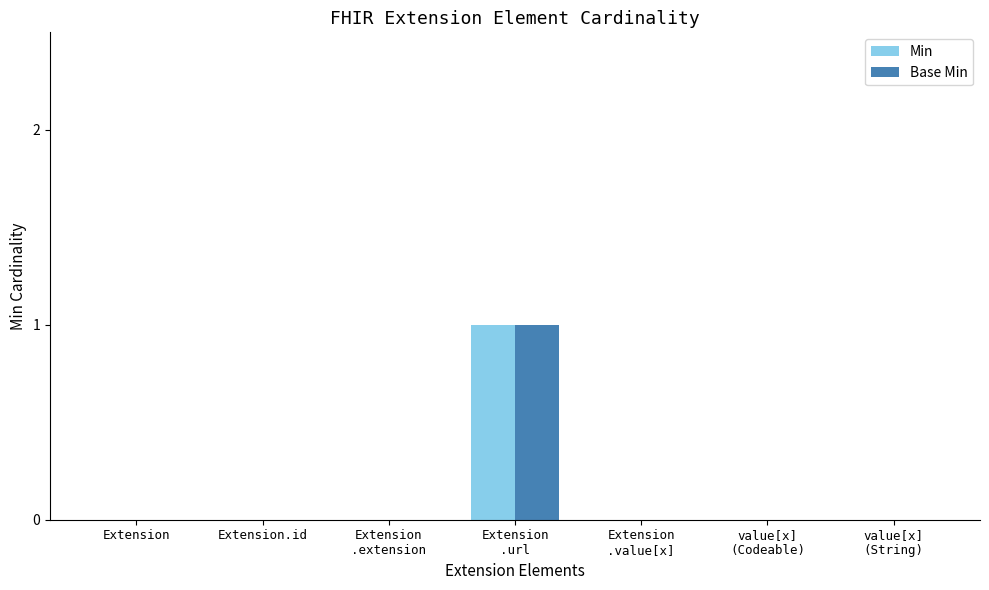

What is the maximum value for Min?

1